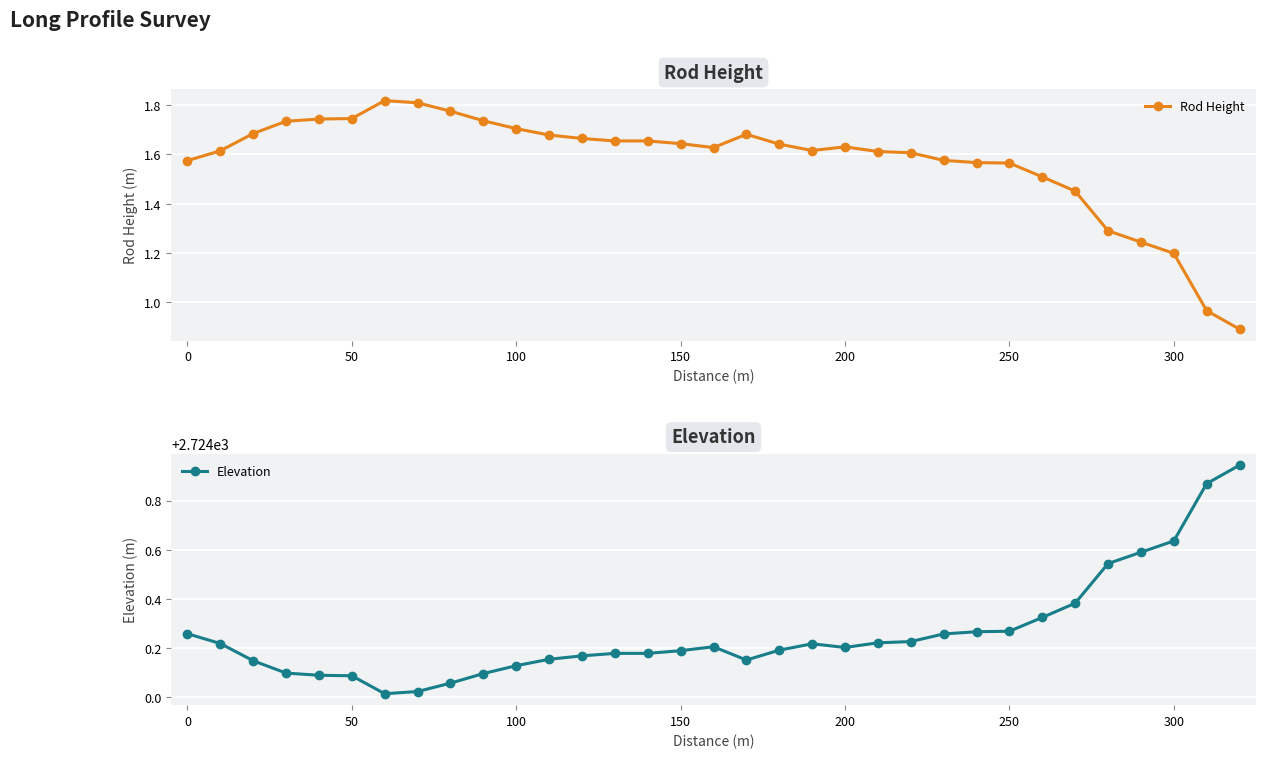

True or false: Rod Height has more than 1 interior local peaks.

True